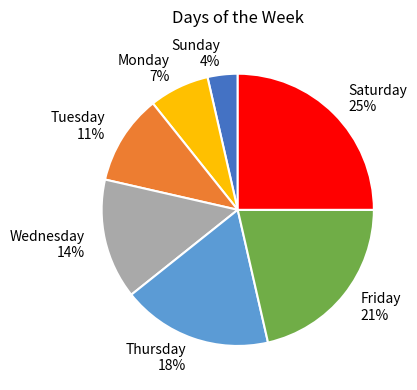

To the nearest percent, what is the difference between the largest and smallest slice percentages?

21%